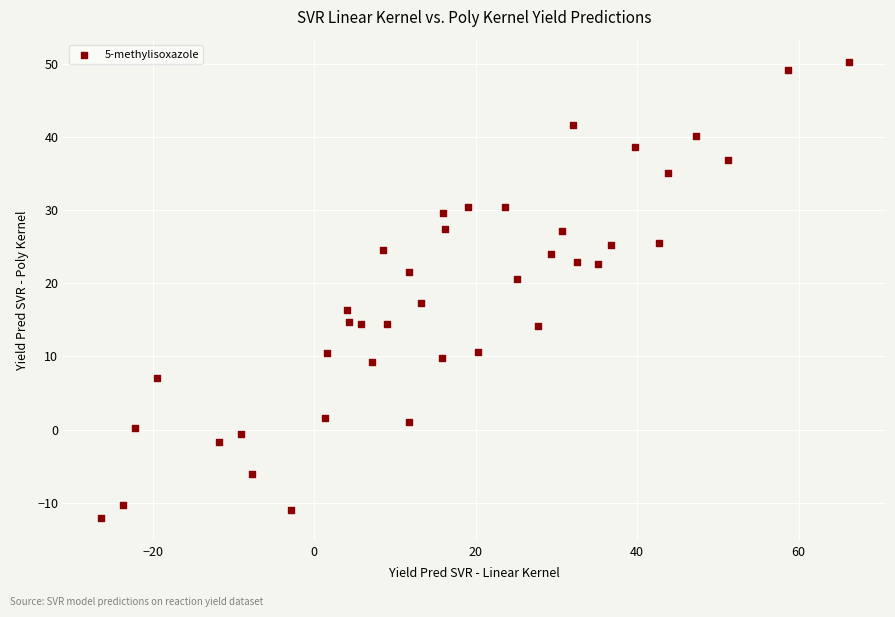

What is the range of X values (max minus min)?

92.7